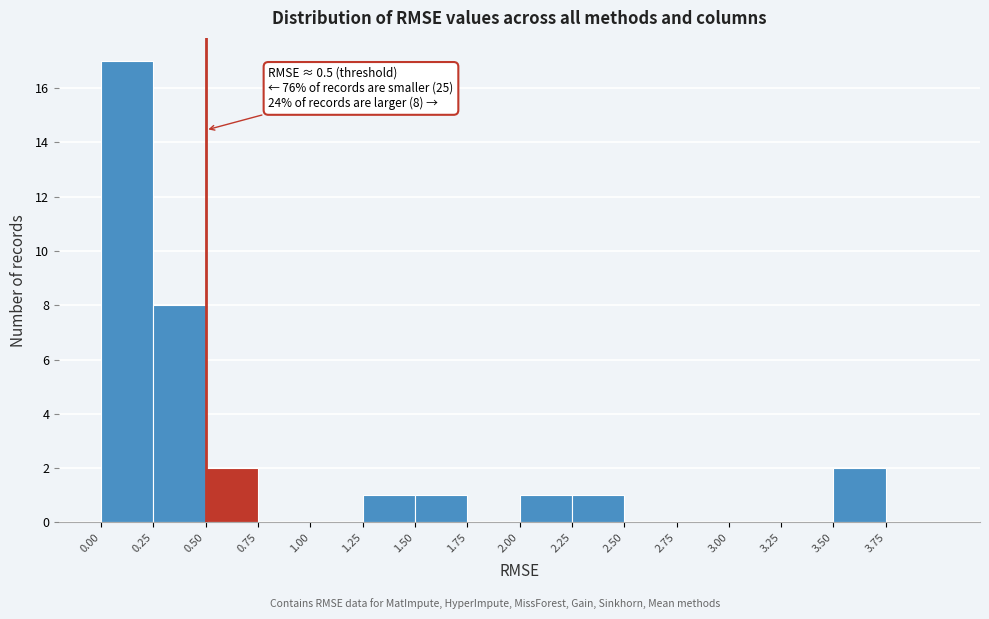

Over which range of the x-axis is the bar tallest?

0.00 to 0.25